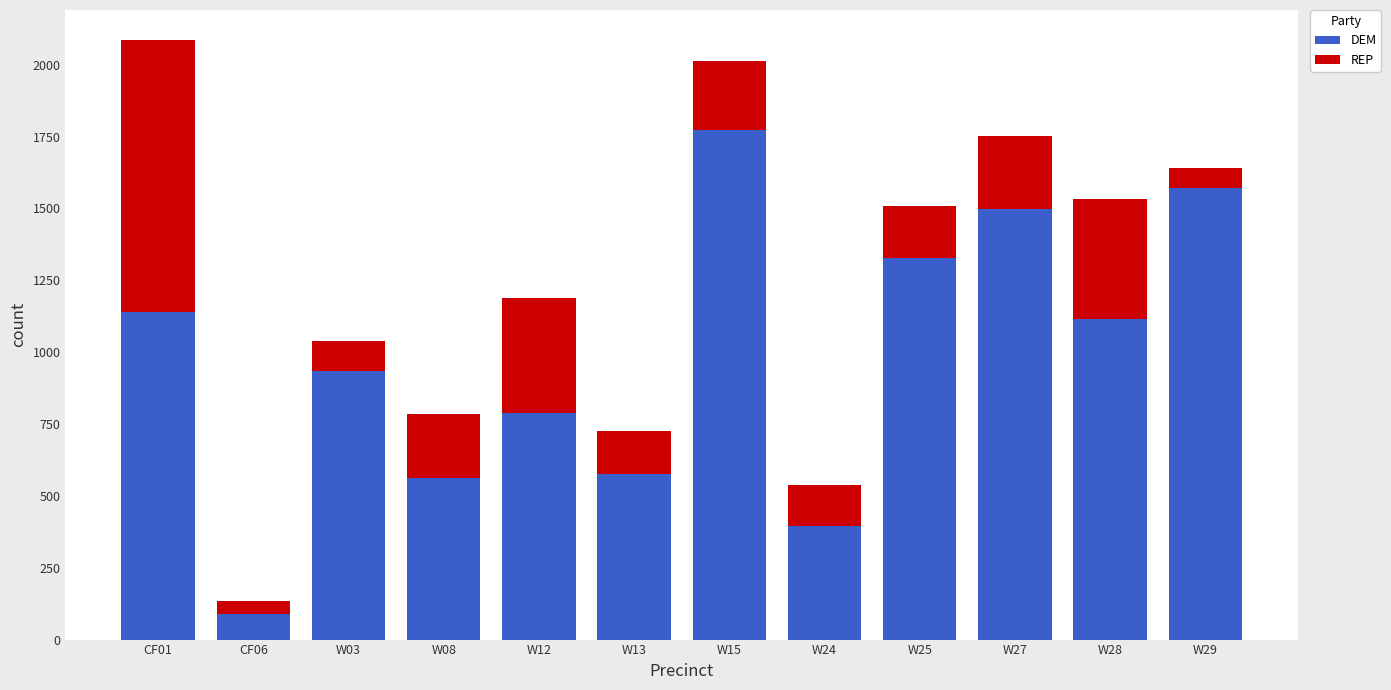

What is the sum of all DEM values?

11768.0